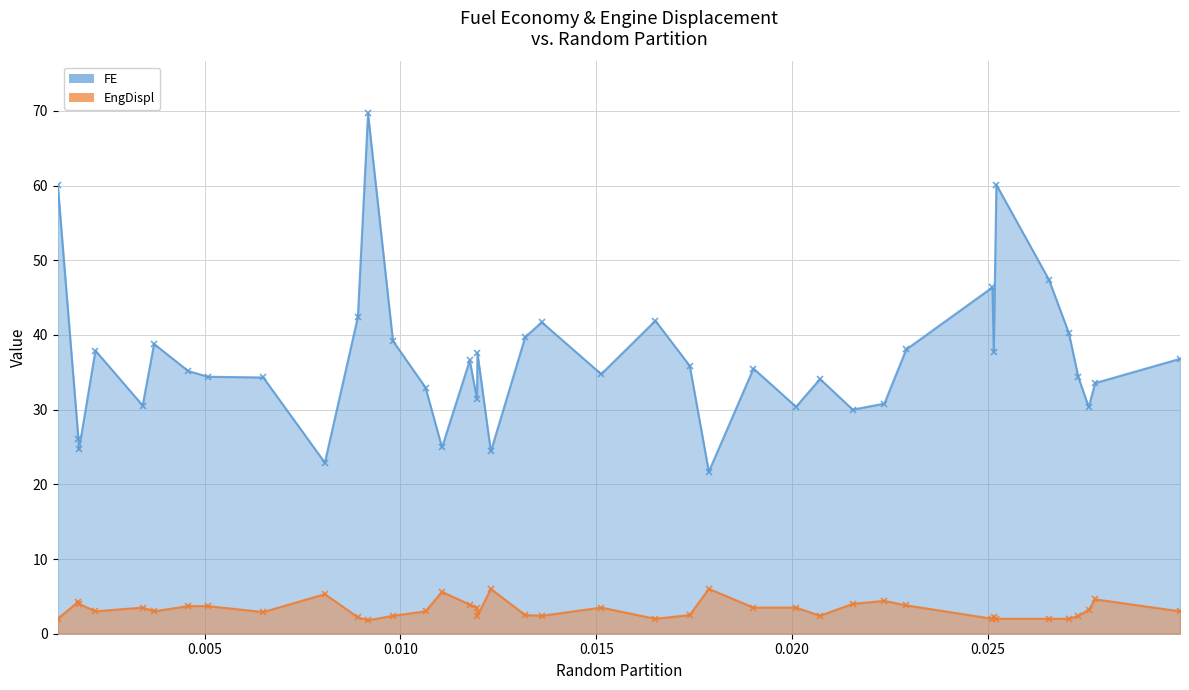

What is the minimum value for FE?

21.7